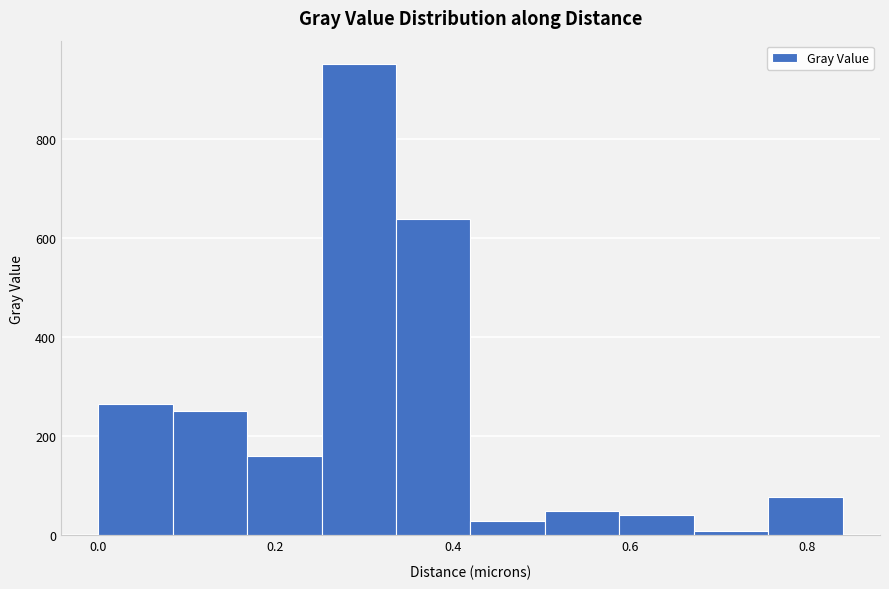

Reading left to right, transcribe this chart: for each bar, give the range it covers on the x-axis and its height. Neither the bar edges nor the heights are printed on the chart, so give them approximately, as read against the axes.

0.000 to 0.084: 260
0.084 to 0.168: 260
0.168 to 0.252: 160
0.252 to 0.336: 960
0.336 to 0.420: 640
0.420 to 0.504: 20
0.504 to 0.588: 40
0.588 to 0.672: 40
0.672 to 0.756: under 20
0.756 to 0.840: 80